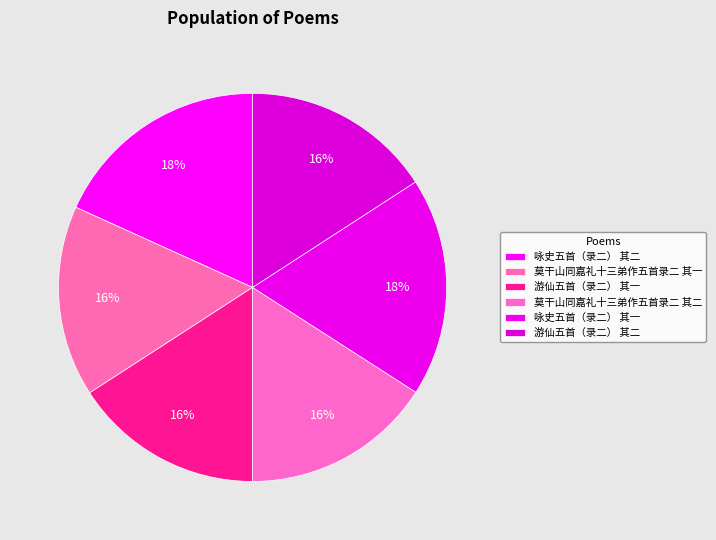

To the nearest percent, what is the average slice percentage?

17%